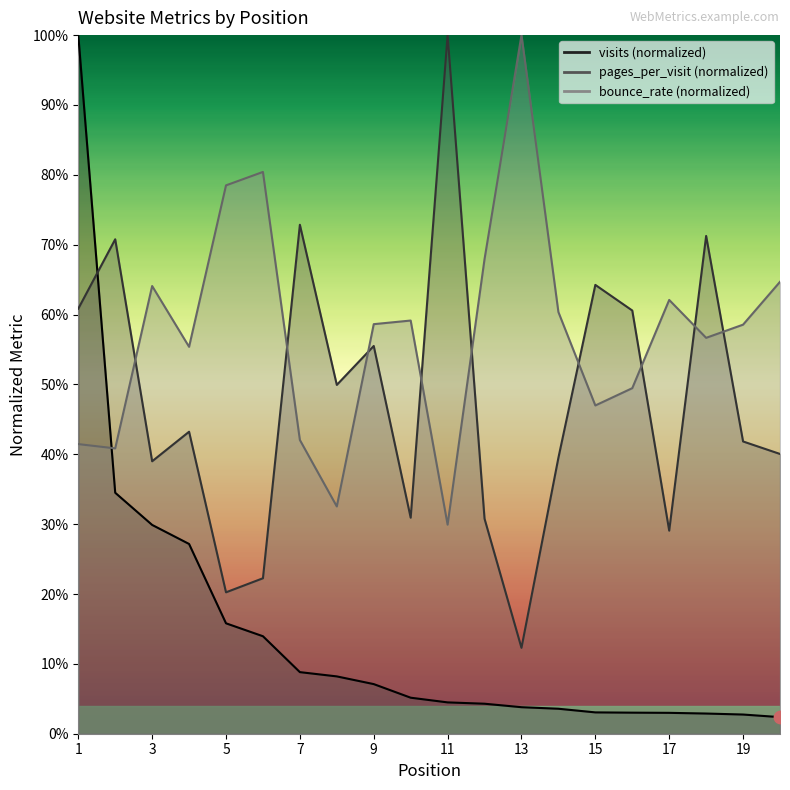

What is the total value across all series at 6?

1.2